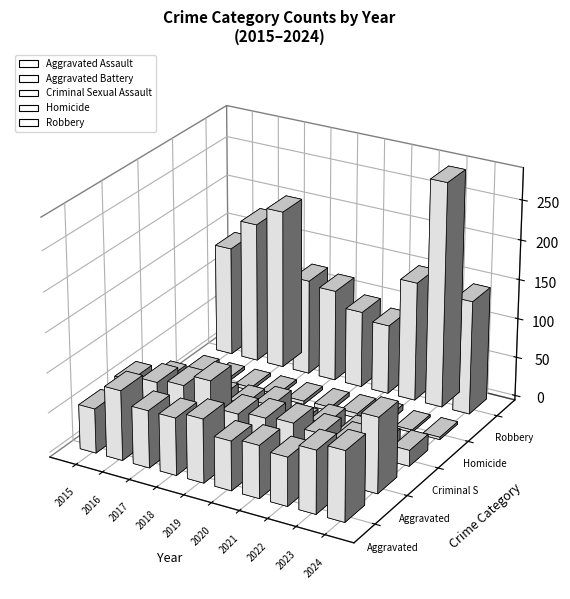

How many Homicide values are between 4 and 5?

6